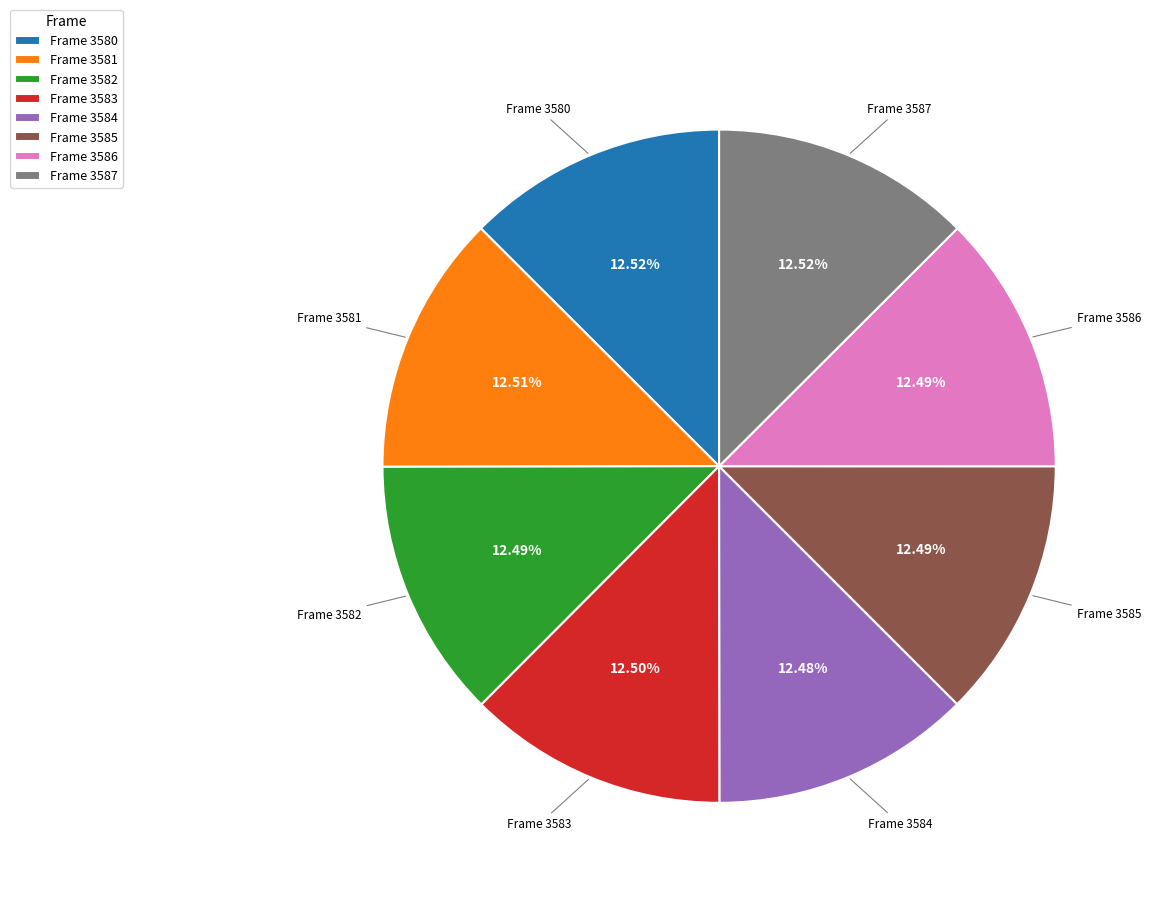

Does Frame 3587 represent more than half of the total?

No